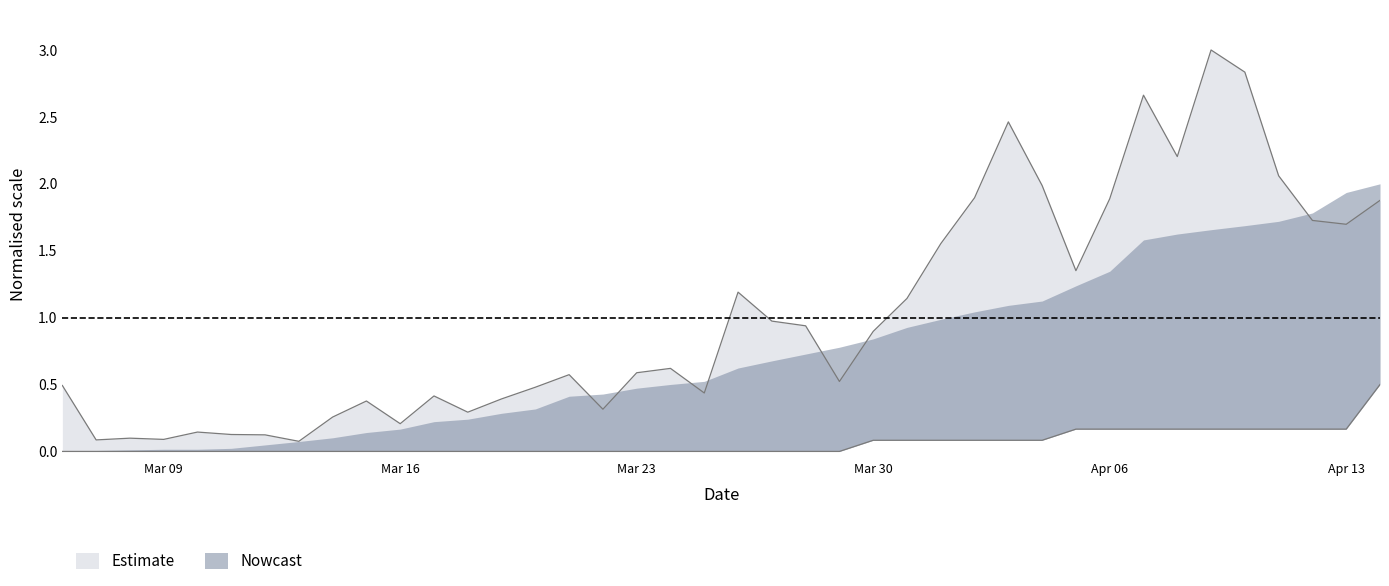

What position from the right is 2020-04-12?

3